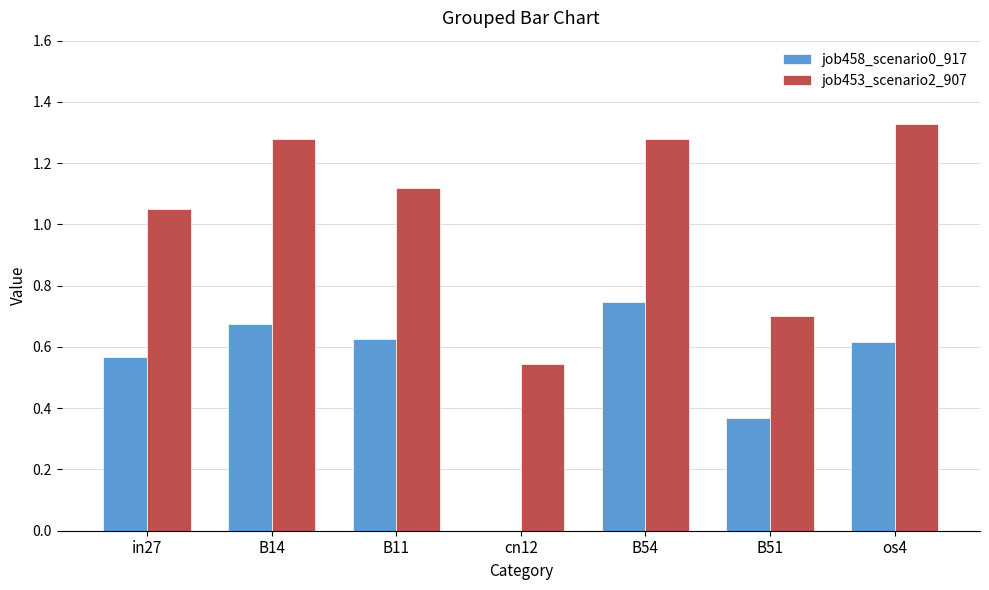

Does the chart contain stacked bars?

No